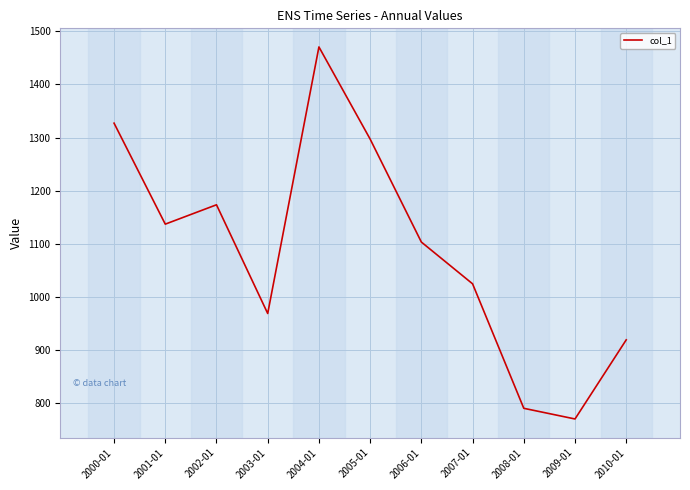

What is the difference between the maximum and minimum values?

700.2